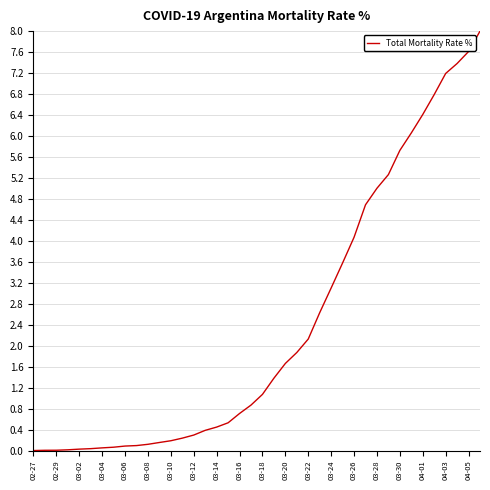

What is the maximum value shown in the chart?

8.0